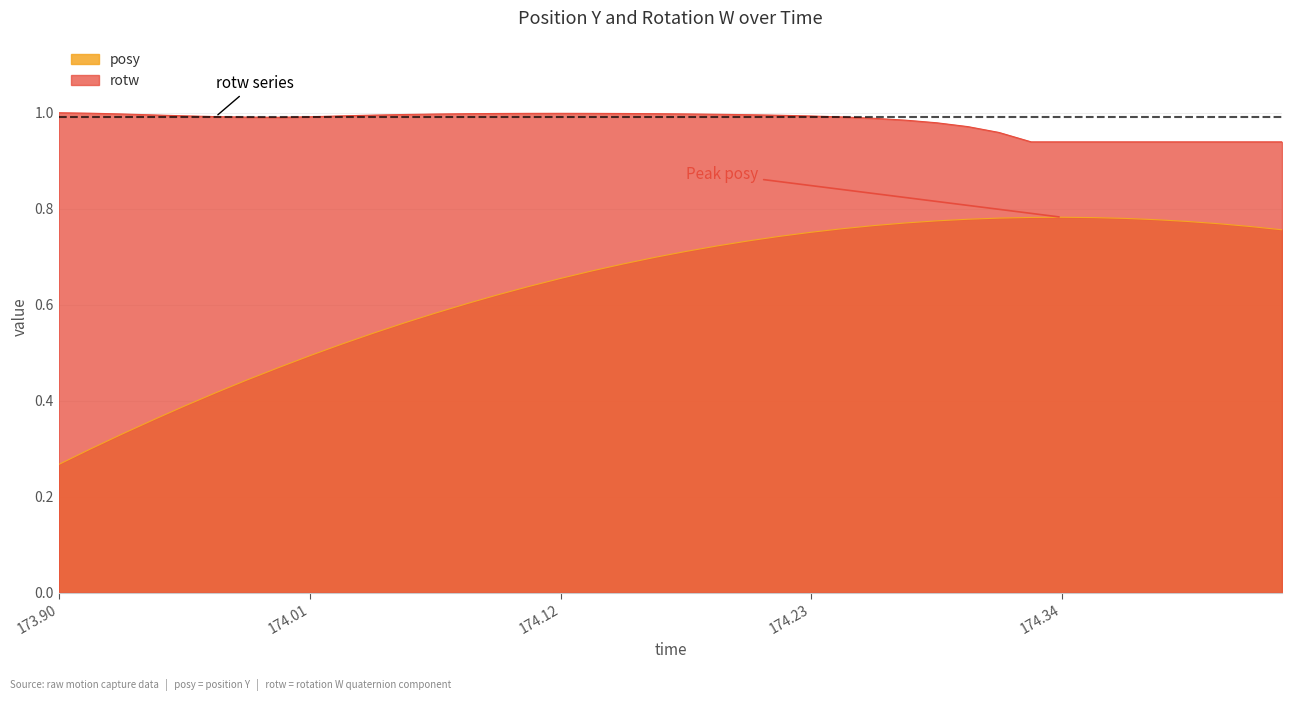

Which series has the widest spread of values?

posy